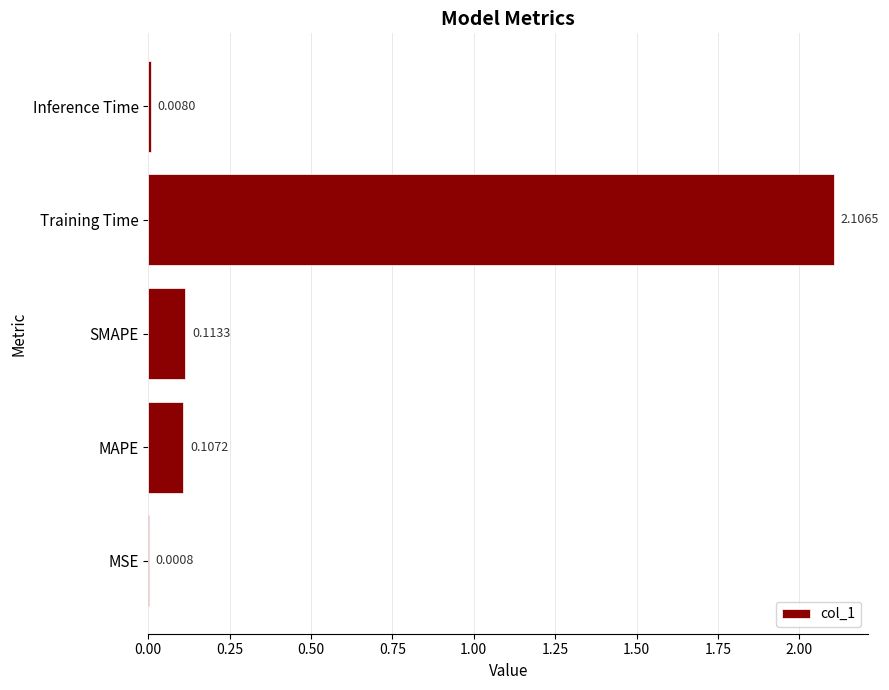

Are the bars horizontal?

Yes